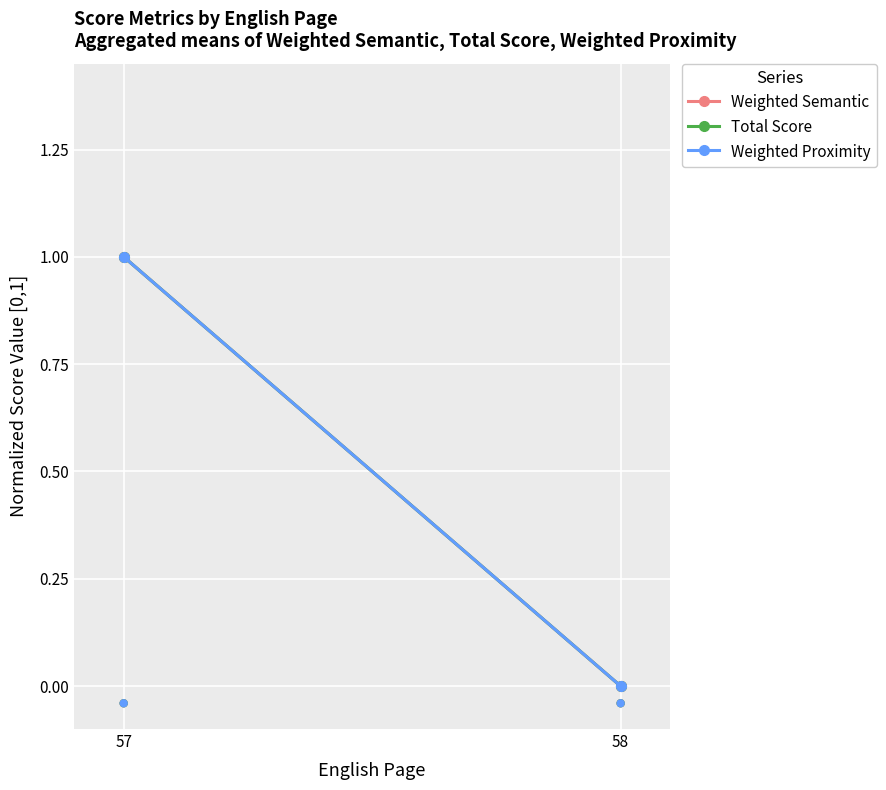

What is the total value across all series at 57?

3